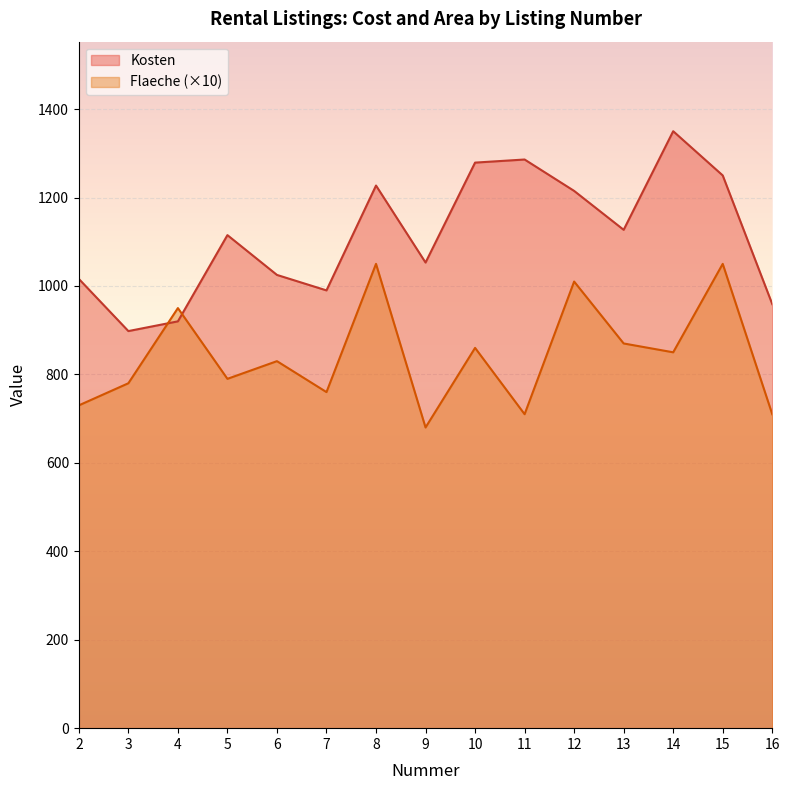

List the series in order of their overall mean, highest first.

Kosten, Flaeche (×10)